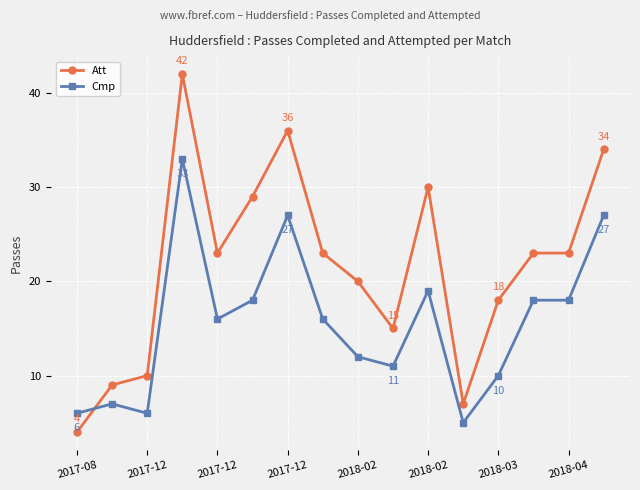

Which series has the widest spread of values?

Att